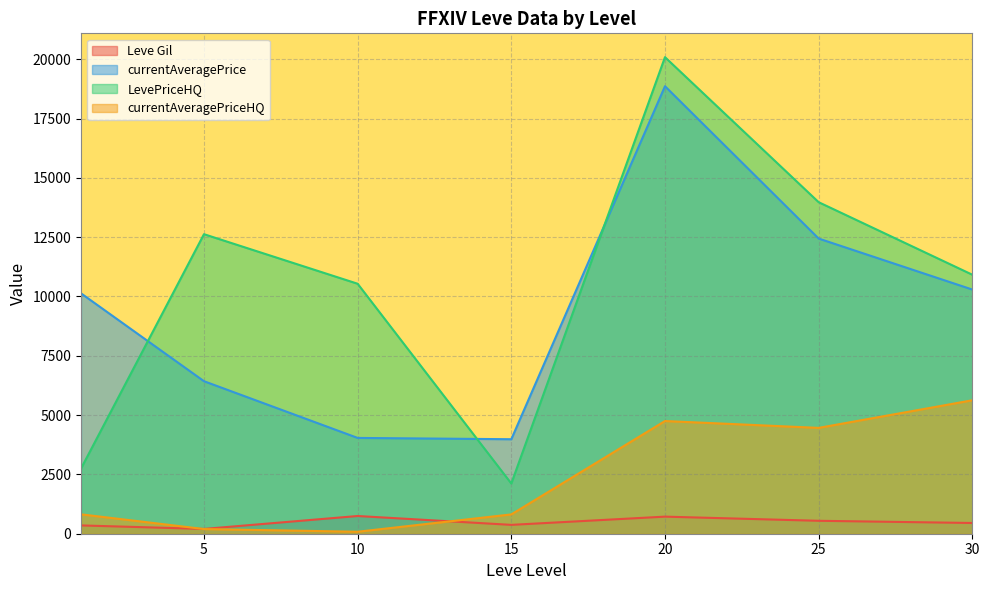

At which category is the sum across all series the highest?

20